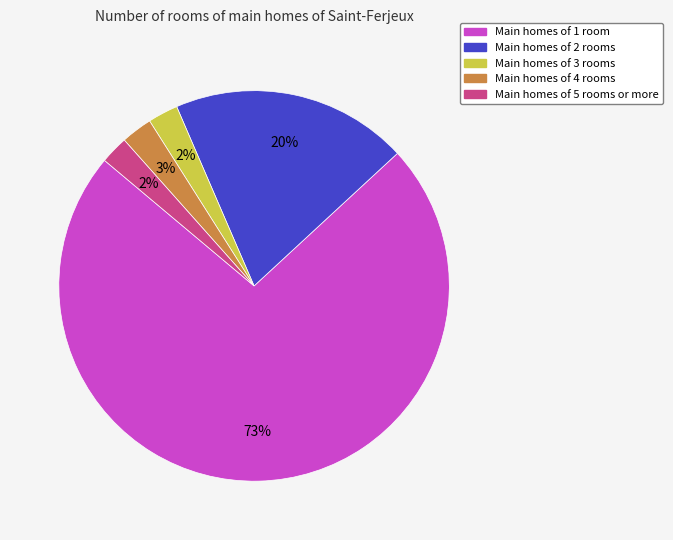

To the nearest percent, what is the average slice percentage?

20%